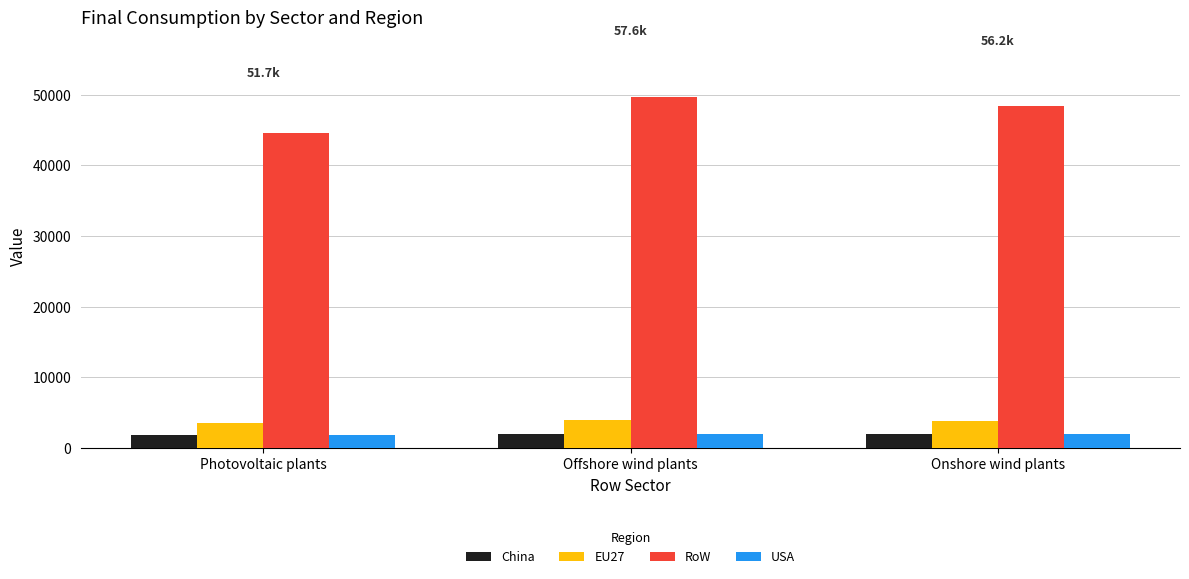

What is the total value across all series at Onshore wind plants?

56160.4